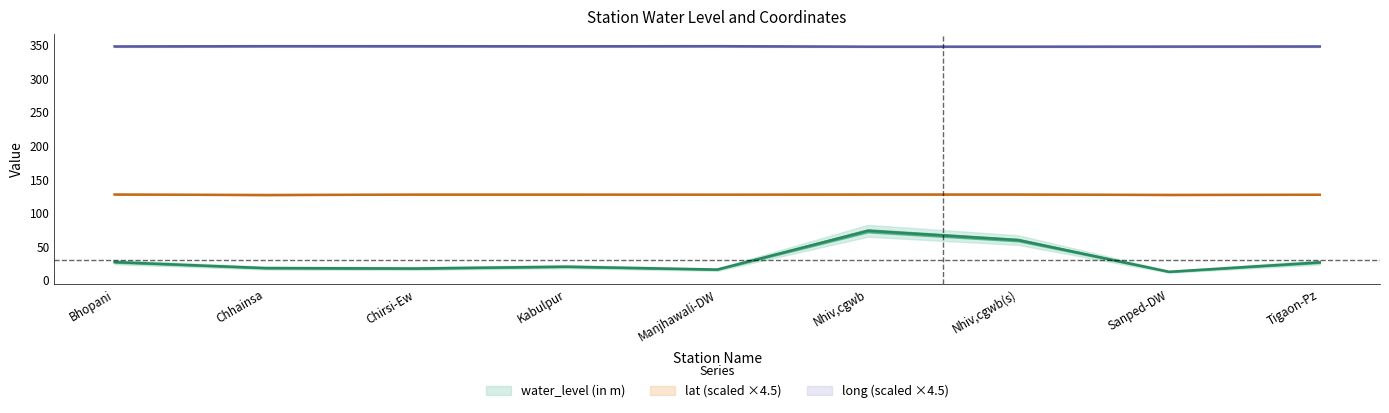

Which series changed the most between Bhopani and Chirsi-Ew?

water_level (in m)